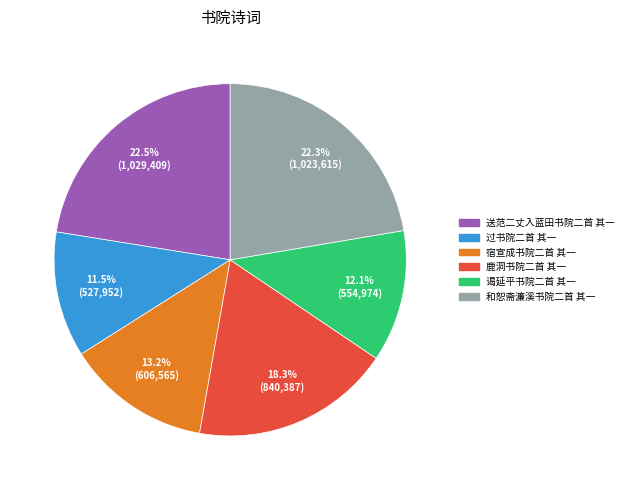

How many slices are in this pie chart?

6